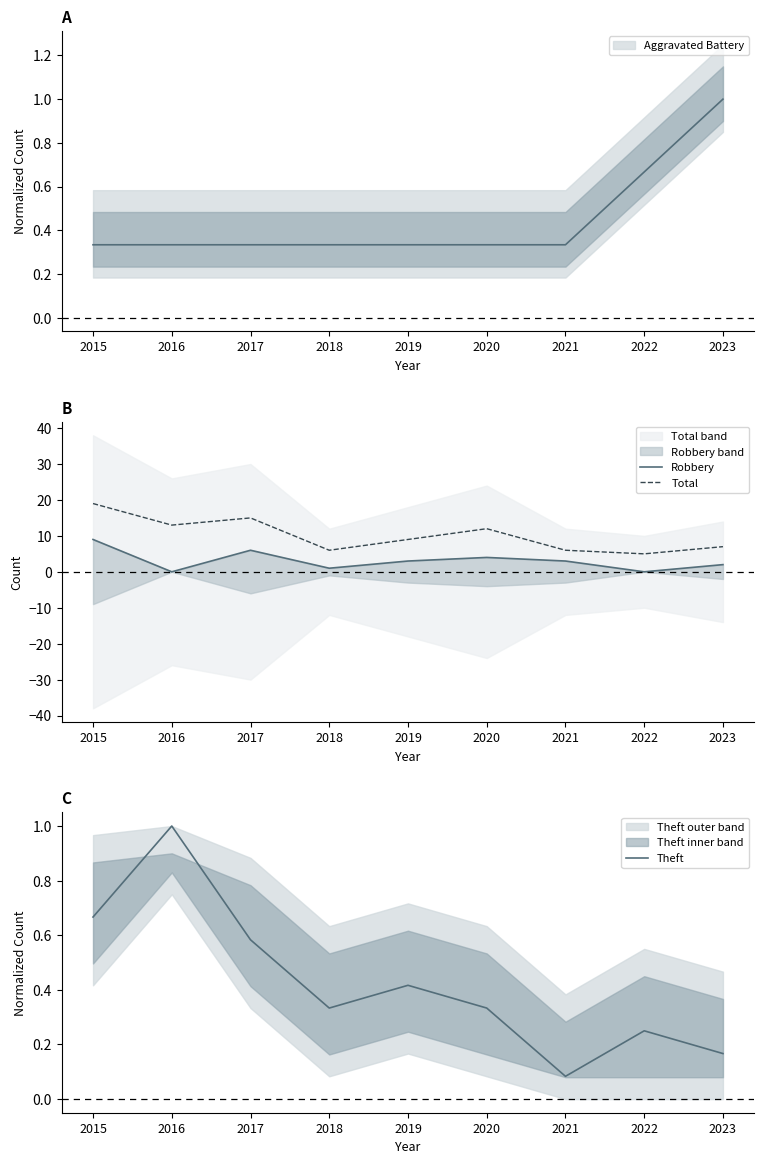

True or false: Total has a value of 2.8 at 2023.

False